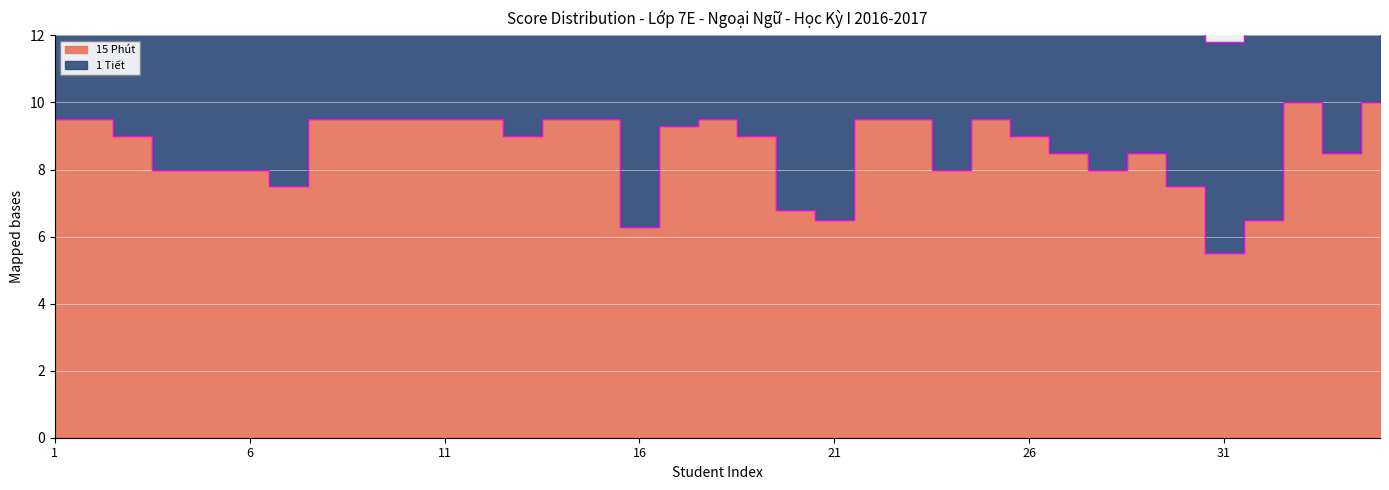

What is the difference between the maximum and minimum values?

4.5